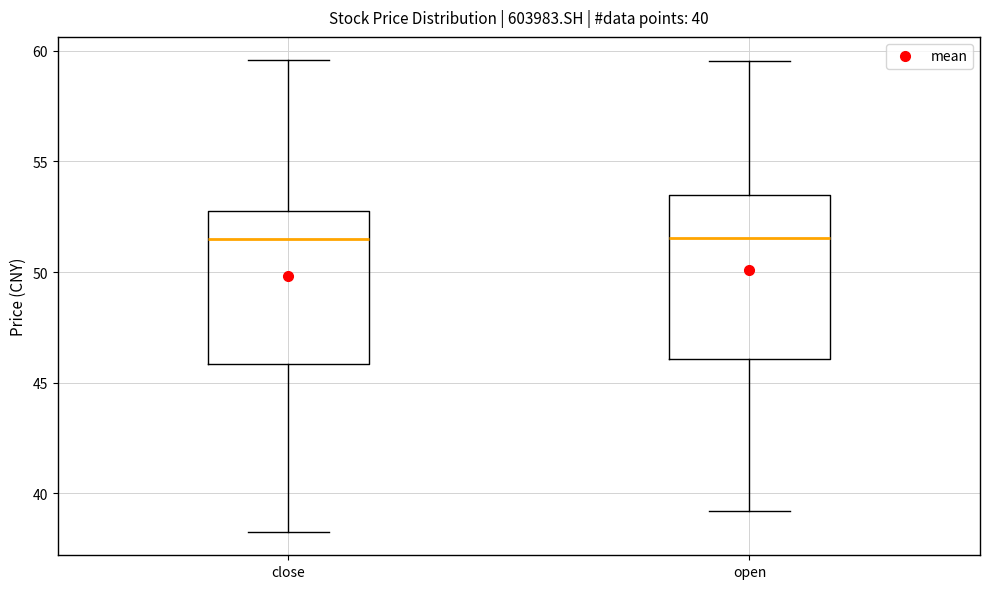

Which box is the tallest, from its lower edge to its upper edge?

open